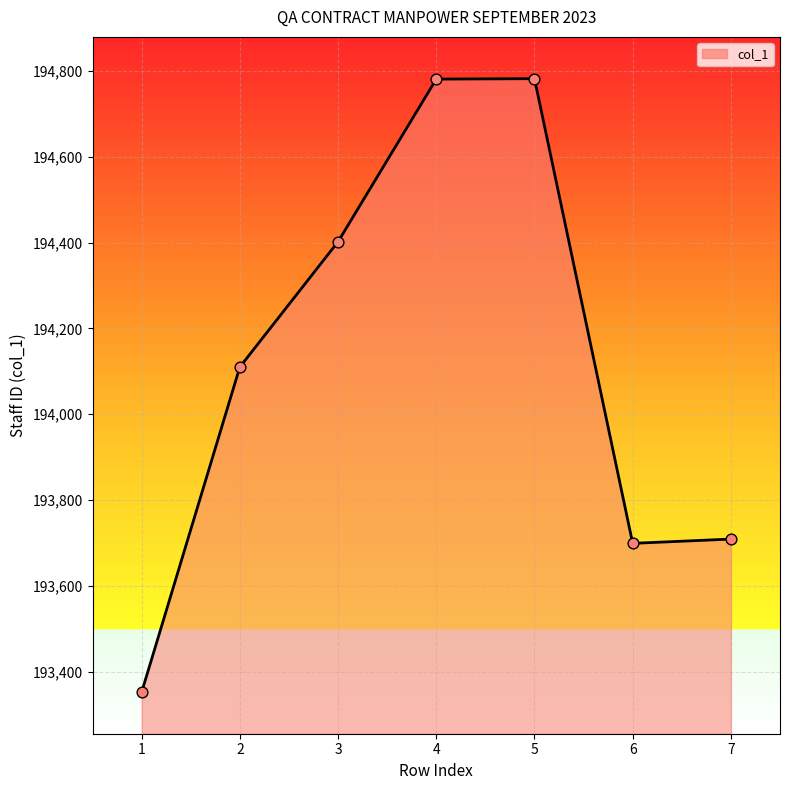

What is the change in value from 1 to 7?

+357